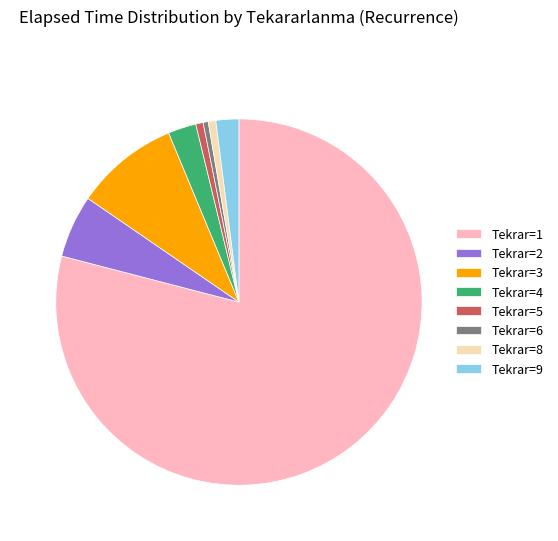

The Tekrar=2 slice represents 6% of the pie. True or false?

True